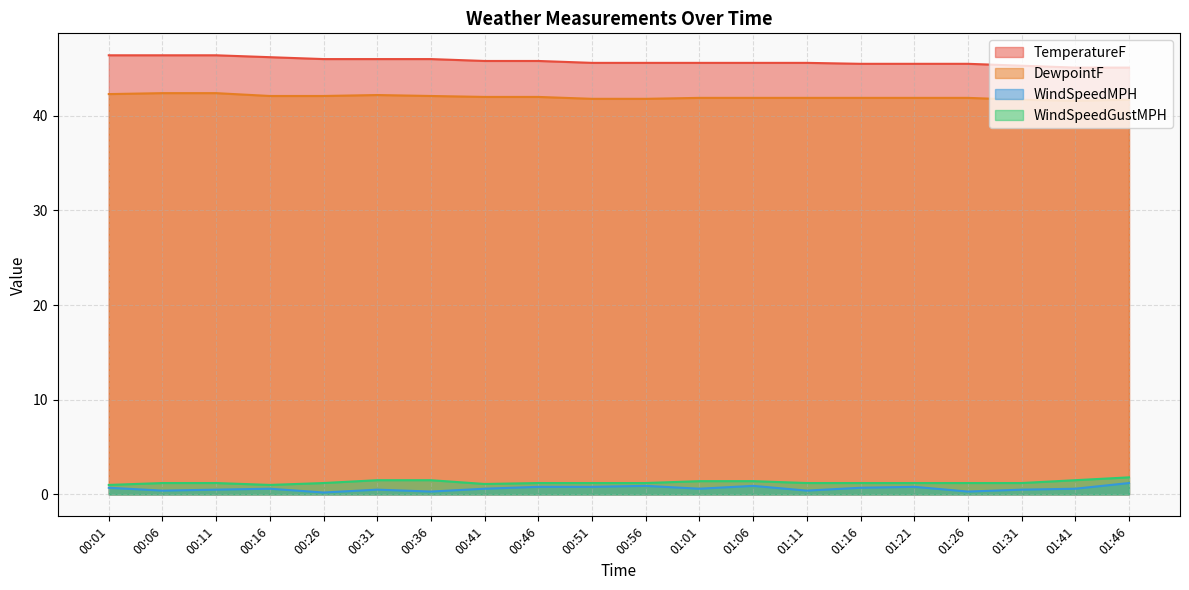

What are all the series names shown in the legend?

TemperatureF, DewpointF, WindSpeedMPH, WindSpeedGustMPH